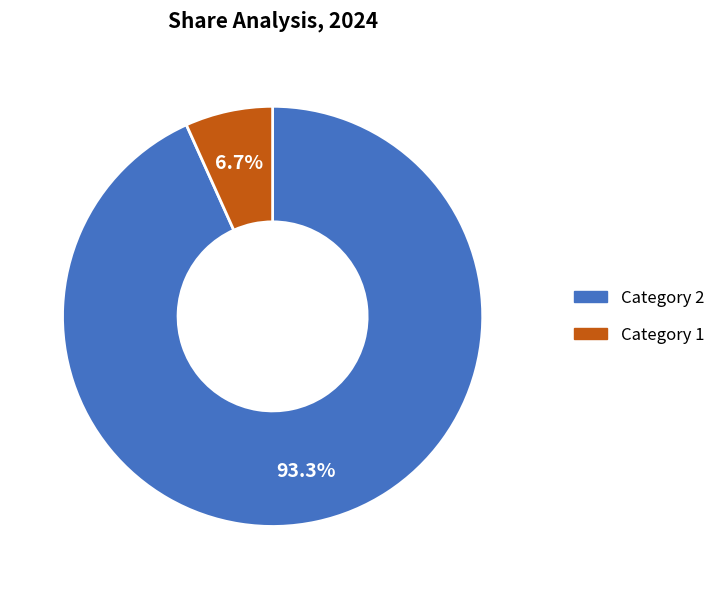

Is there a majority slice in this chart?

Yes